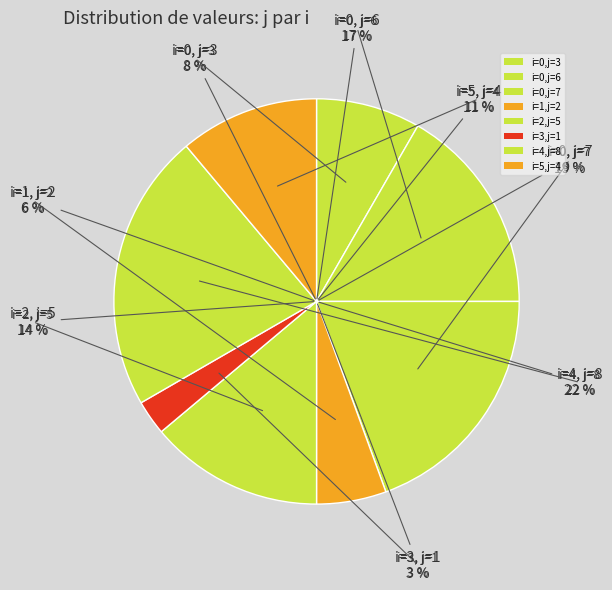

What is the largest slice in the pie chart?

4 (j=8)